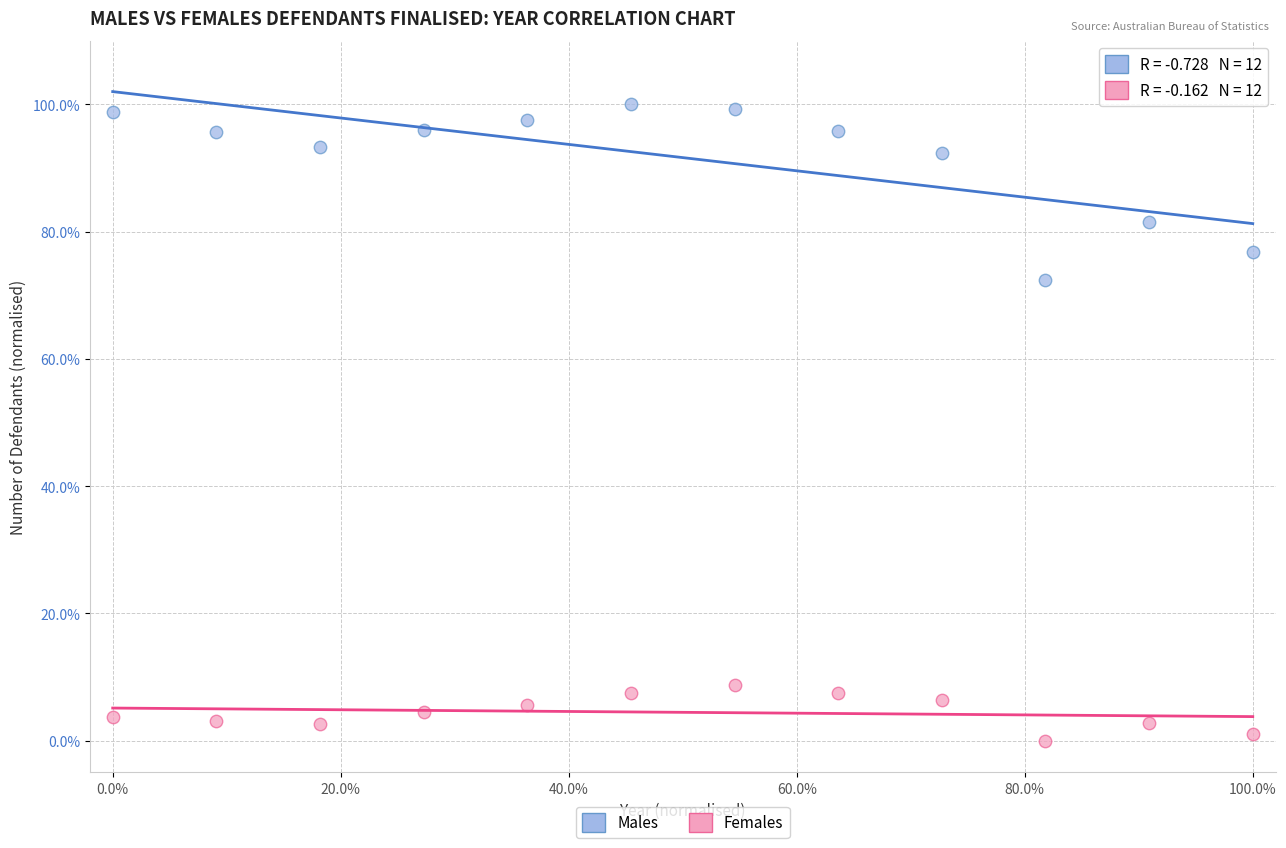

What are all the series names shown in the legend?

Males, Females